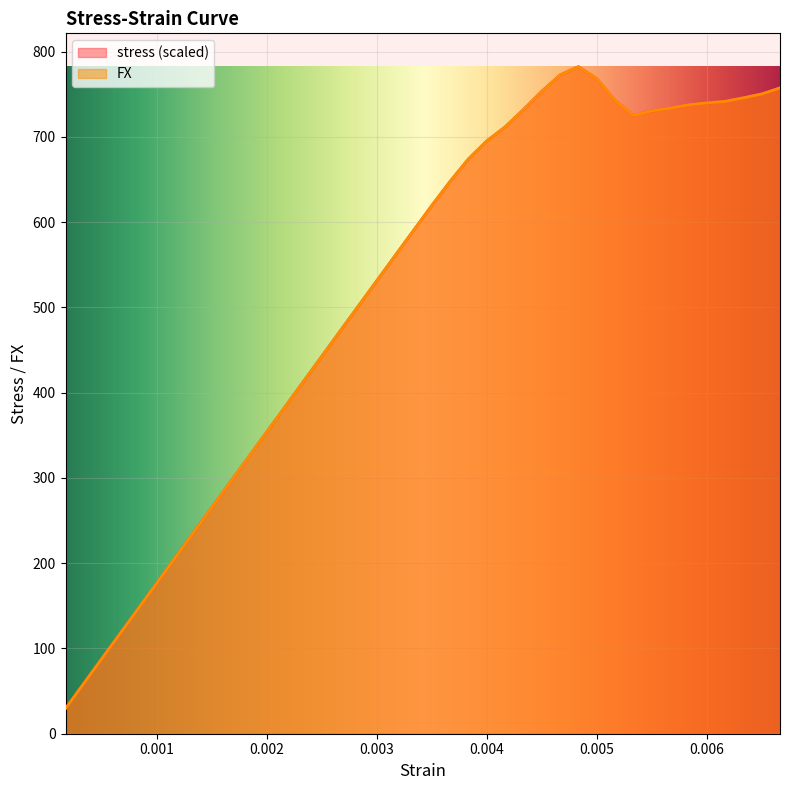

At which label does stress first exceed 619?

0.0035